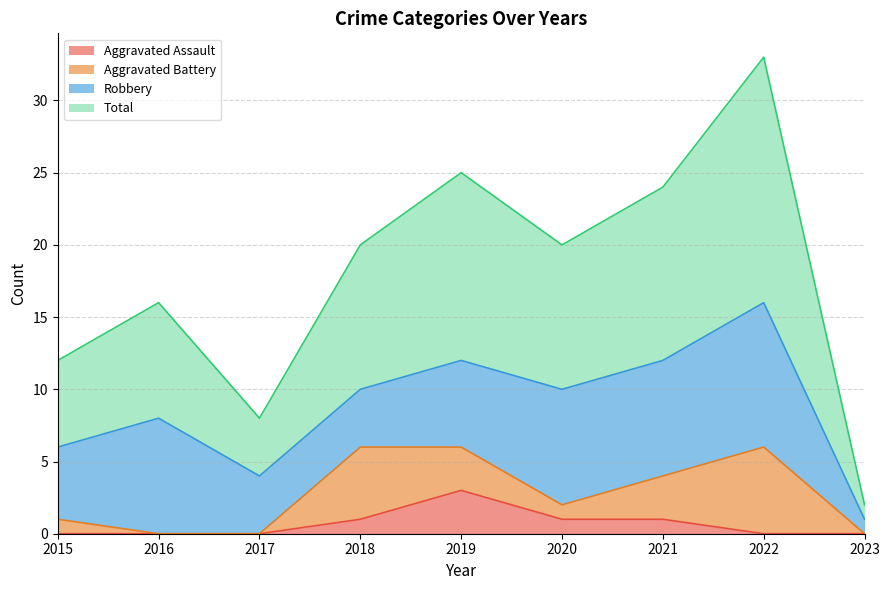

Where is the first local maximum for Total?

2016